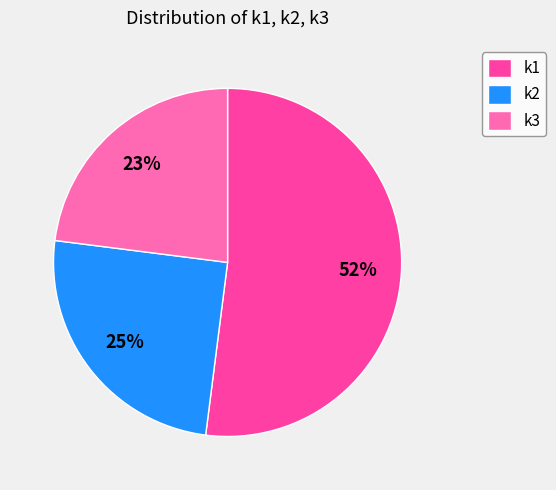

Combined, do k3 and k2 account for over 50%?

No